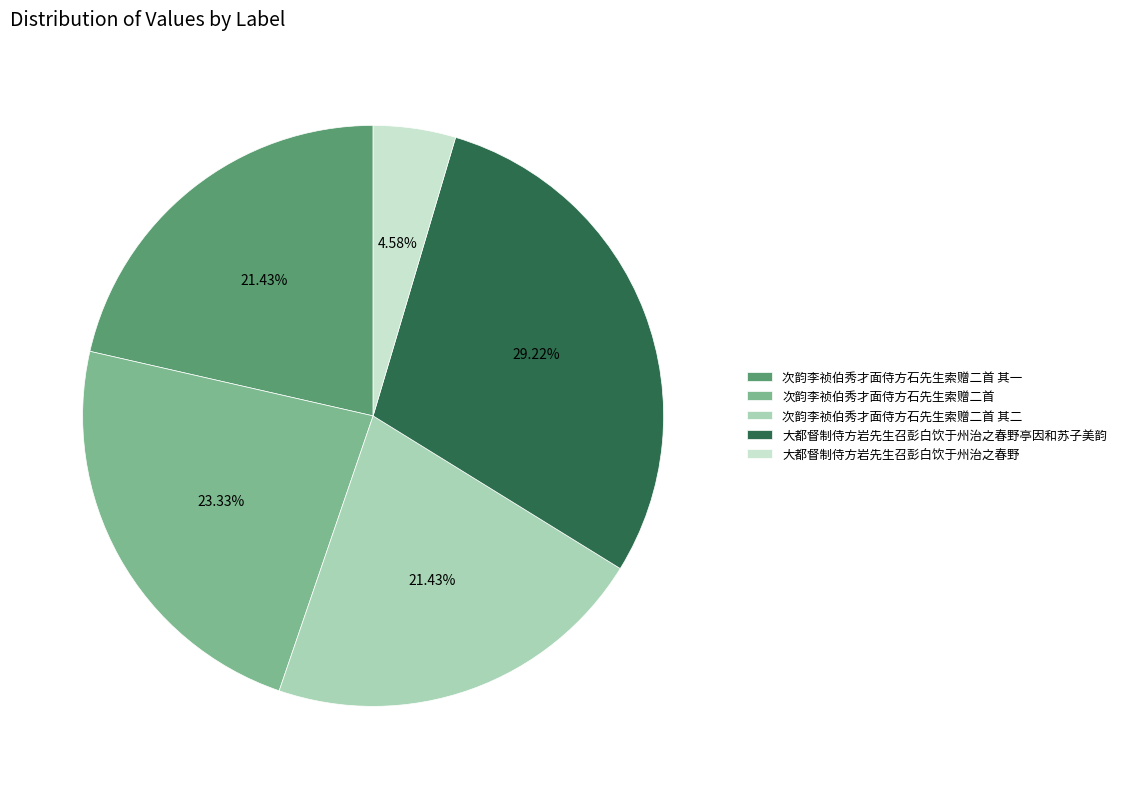

To the nearest percent, what percentage of the pie is 次韵李祯伯秀才面侍方石先生索赠二首?

23%